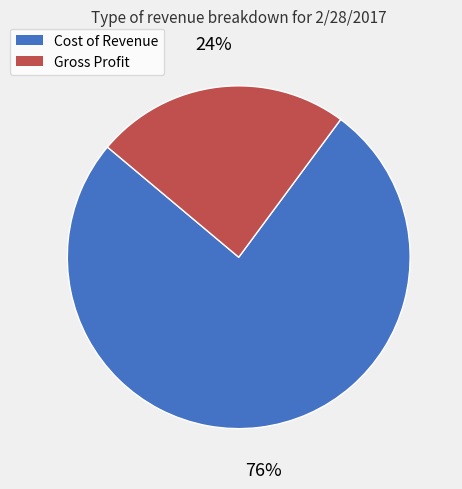

The Gross Profit slice represents 14% of the pie. True or false?

False